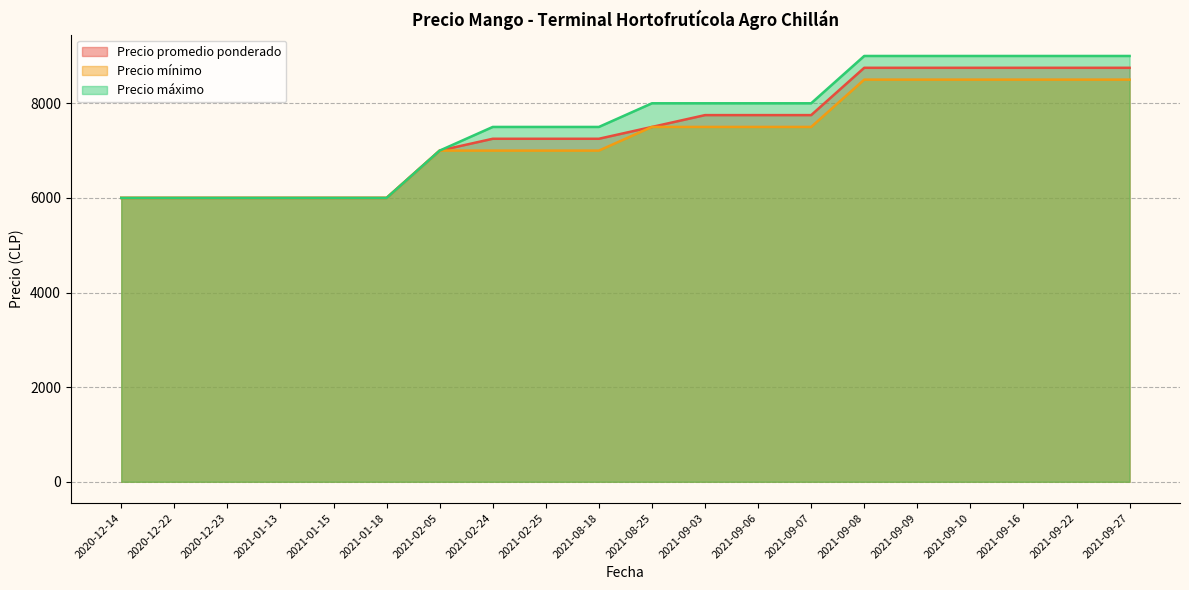

Which series has the widest spread of values?

Precio máximo